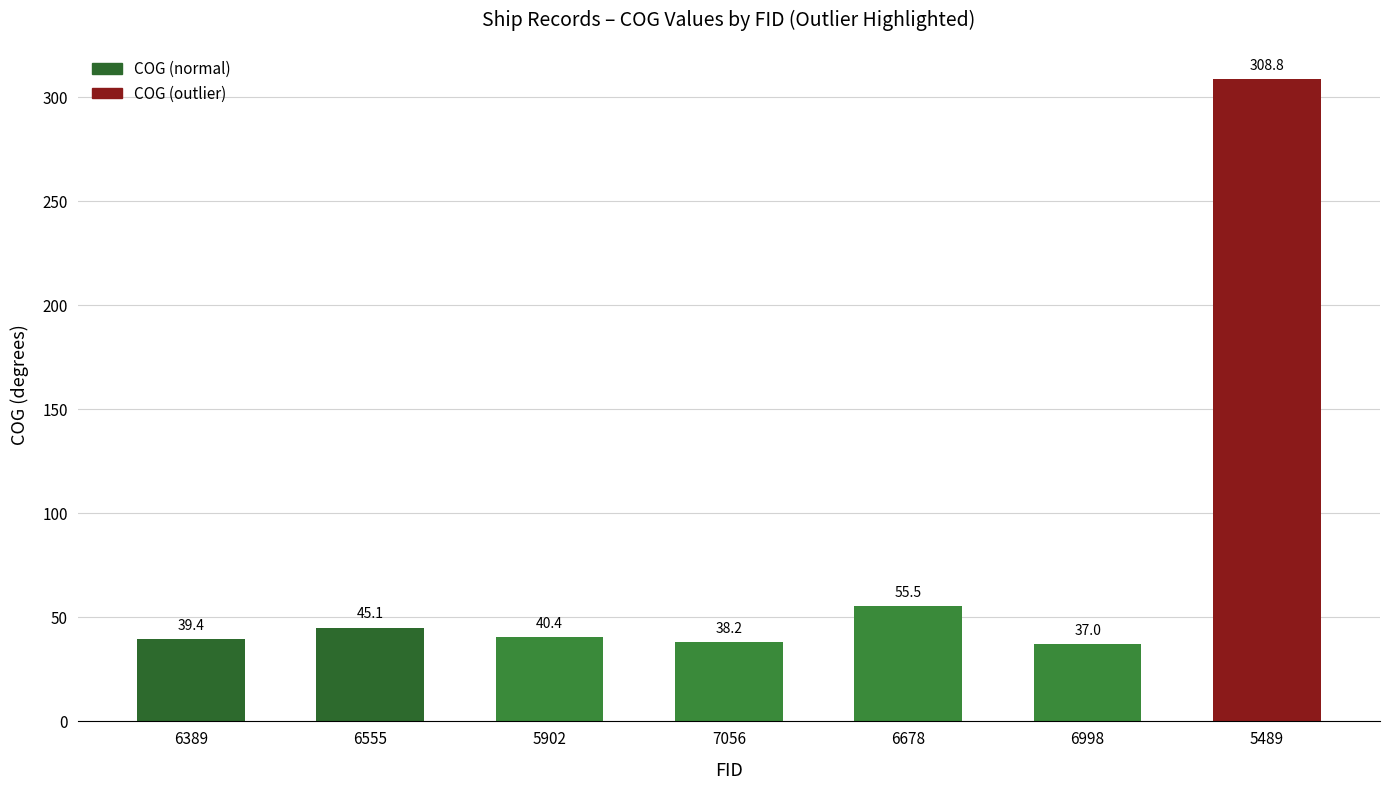

What is the sum of all values?

564.4